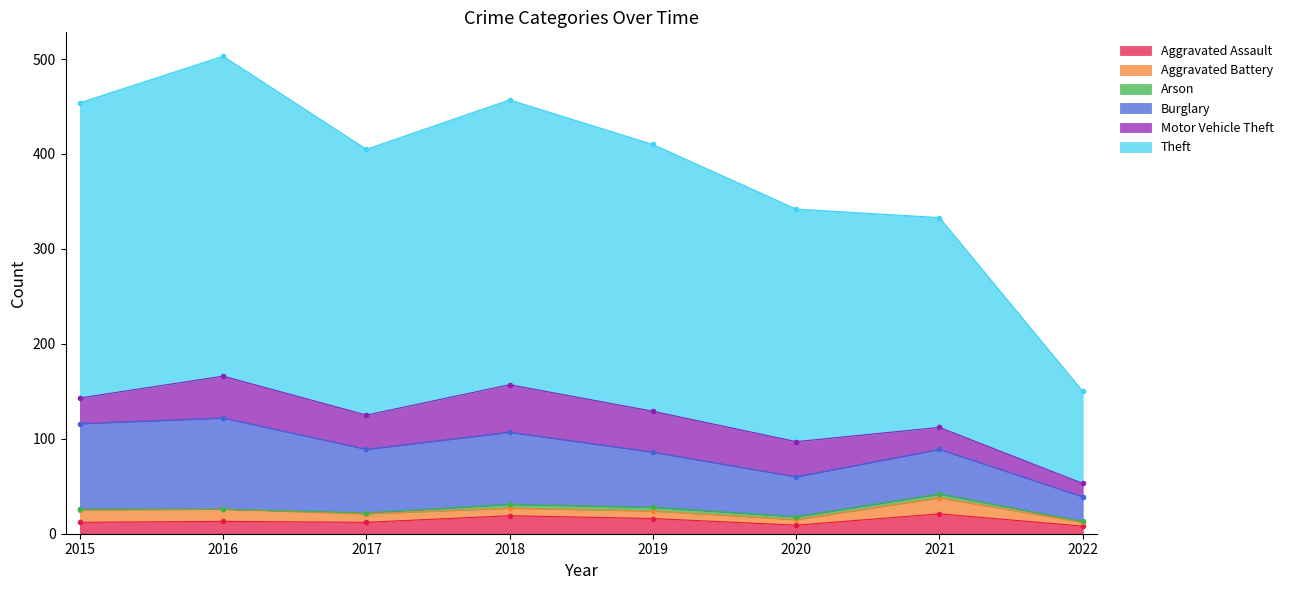

What is the value of the Arson point at the 7th from the left?

4